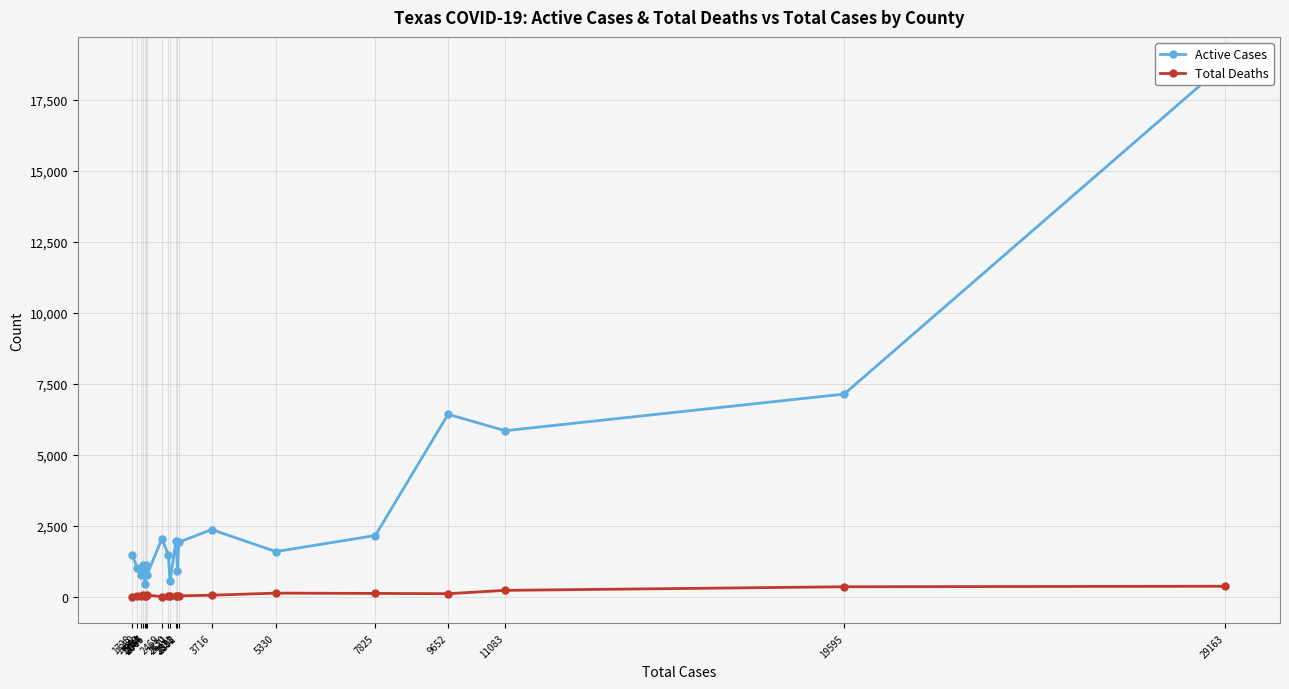

Is this an area chart (filled region under the line)?

No